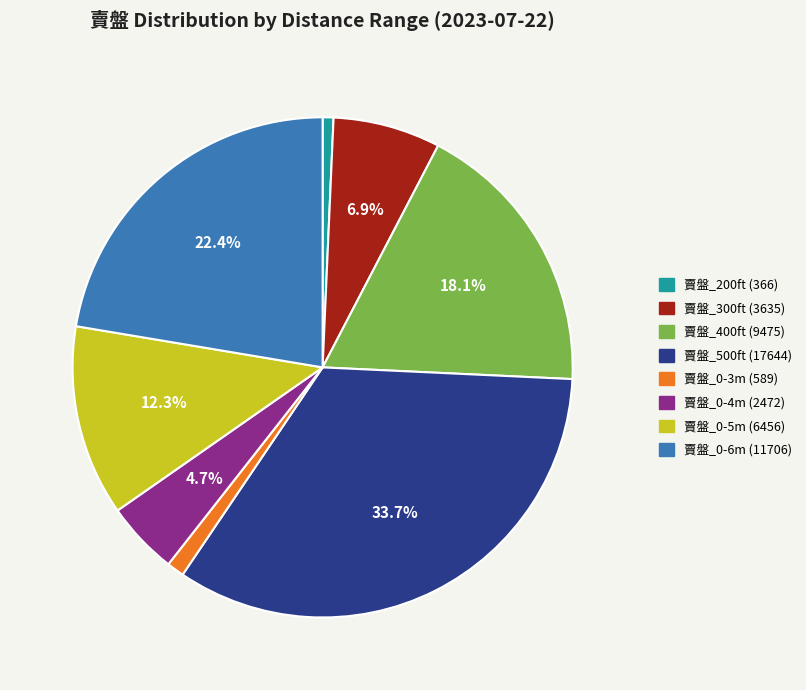

Which category has the biggest portion of the pie?

賣盤_500ft (17644)